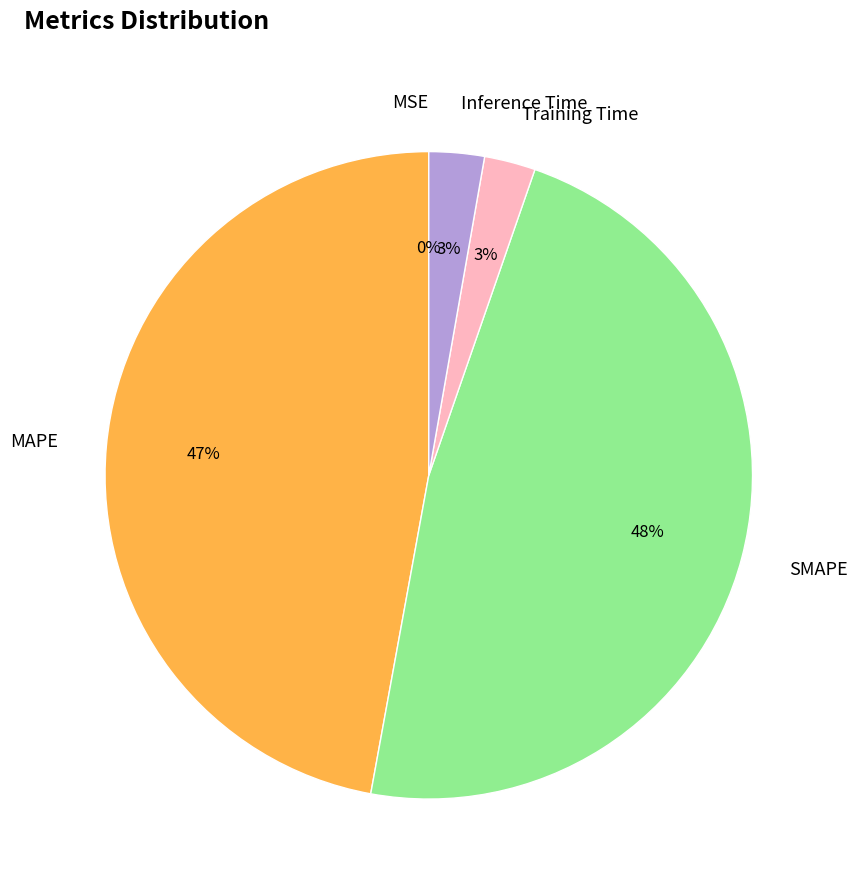

Is there any slice that represents more than half of the pie?

No